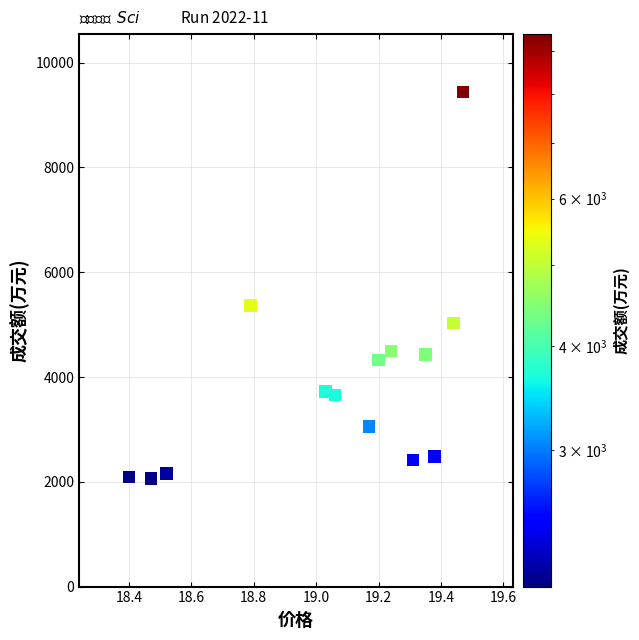

What is the range of Y values (max minus min)?

7376